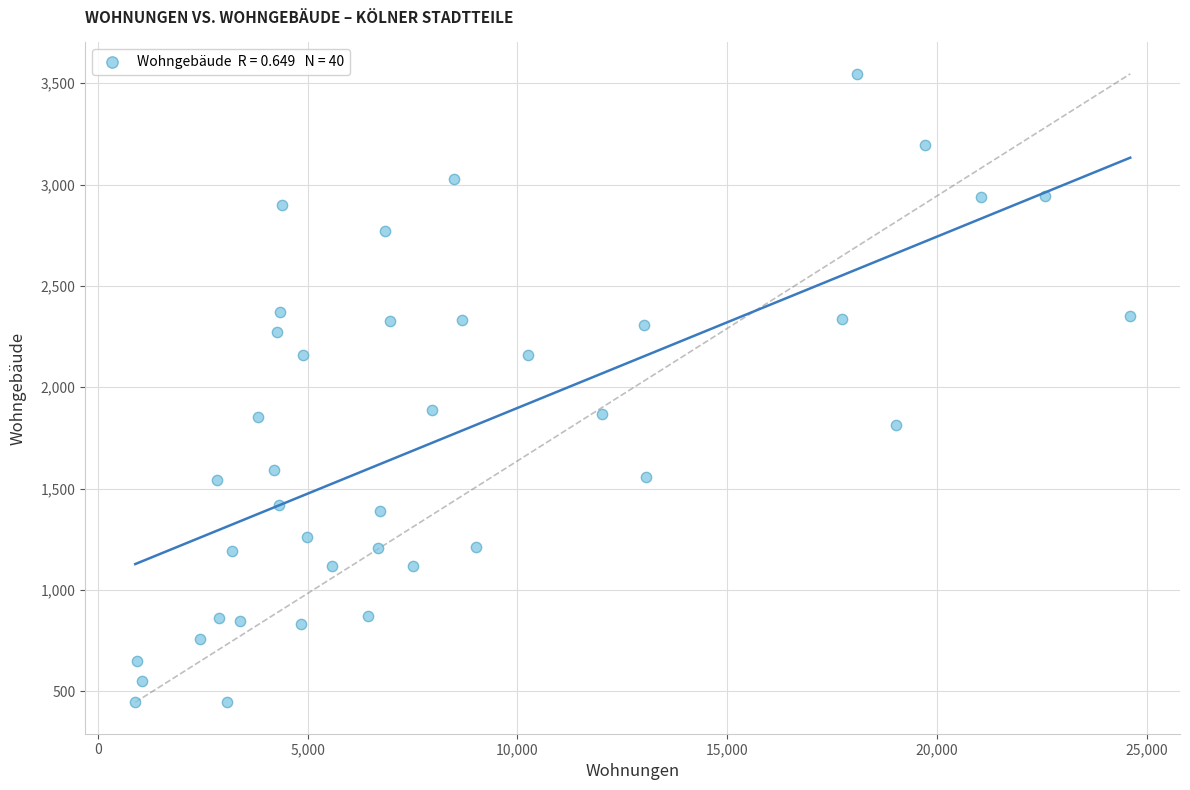

What is the range of Y values (max minus min)?

3100